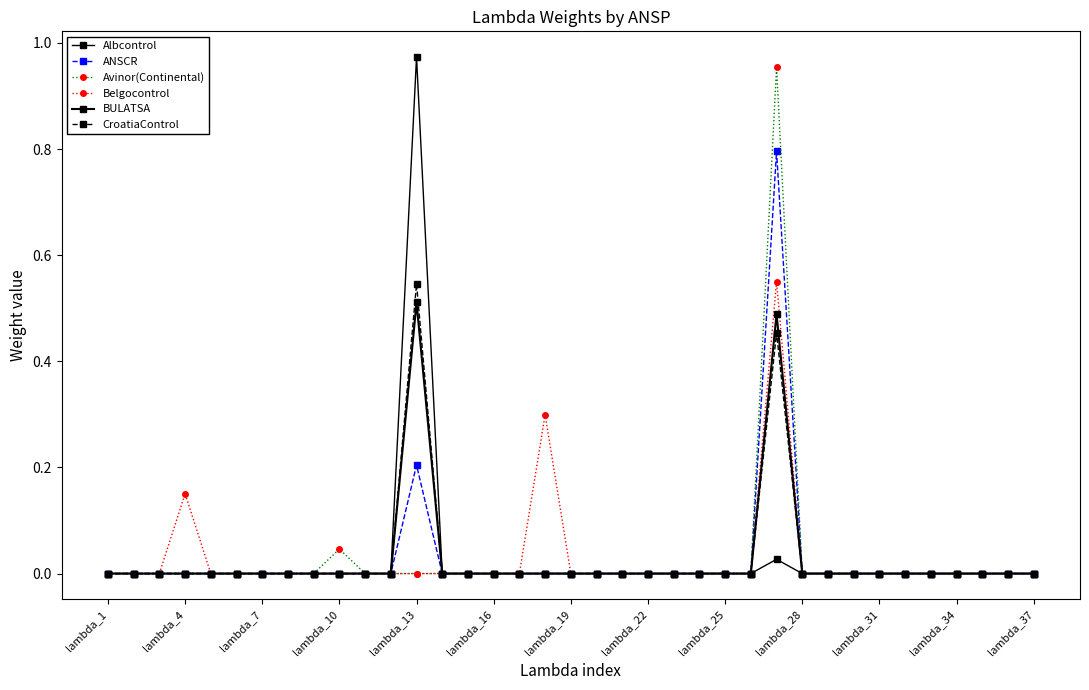

How many lines are shown in the chart?

6